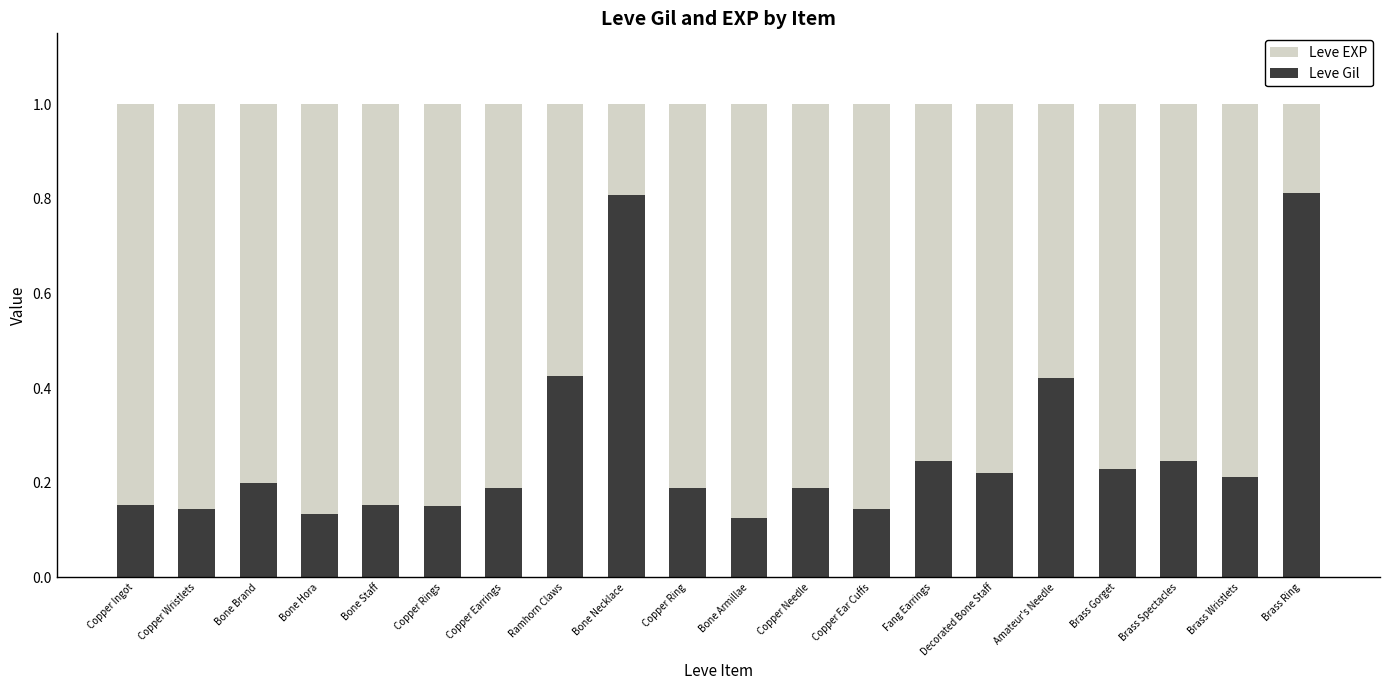

What is the difference between the maximum and second lowest values in the Leve Gil series?

0.7